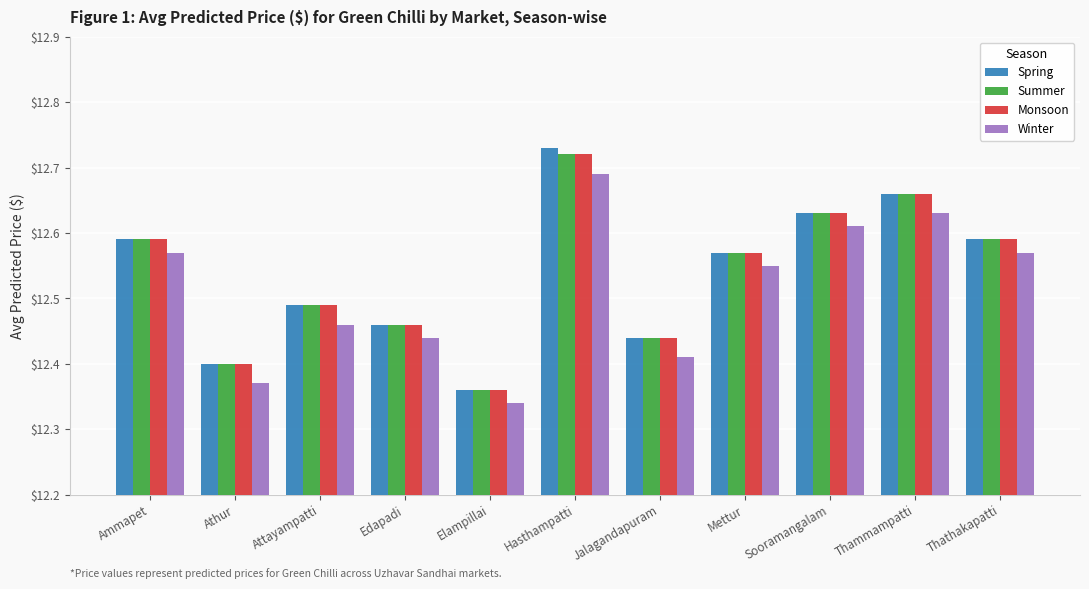

Are the bars horizontal?

No